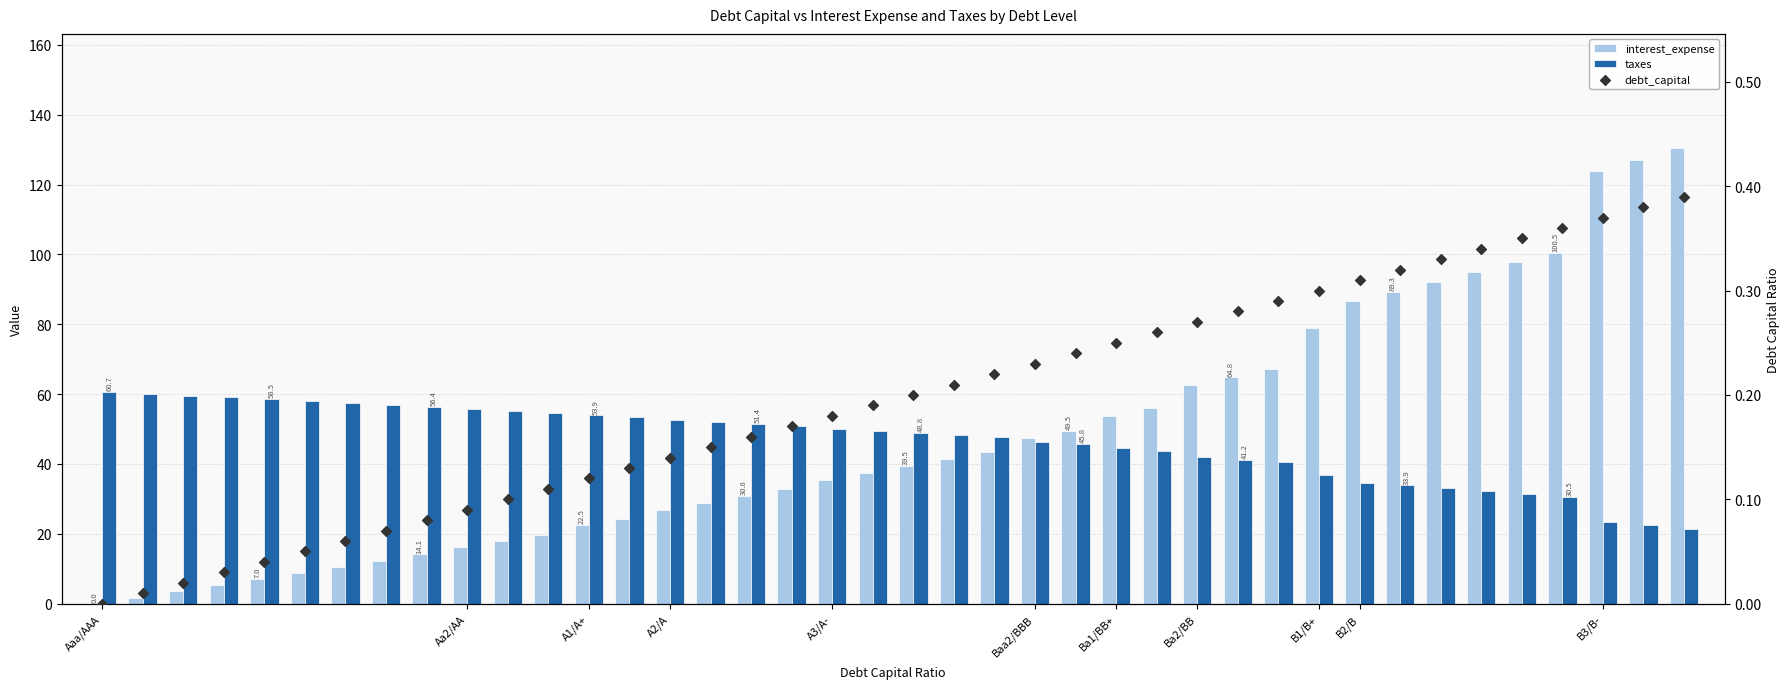

Which series contains the highest Y value?

interest_expense